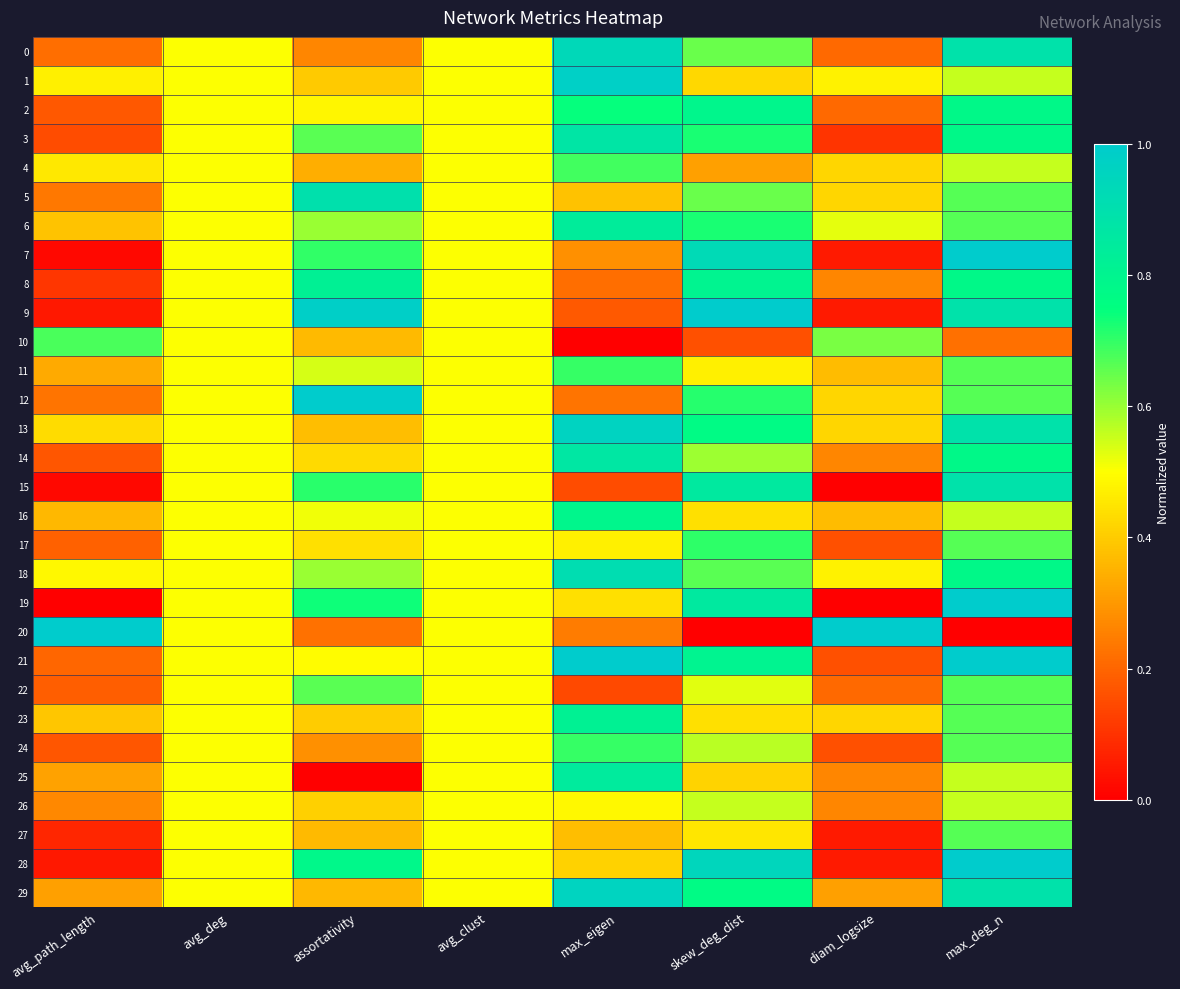

Reading left to right, extract all data points from this chart.

0: avg_path_length=0.2	avg_deg=0.5	assortativity=0.3	avg_clust=0.5	max_eigen=0.9	skew_deg_dist=0.6	diam_logsize=0.2	max_deg_n=0.9
1: avg_path_length=0.5	avg_deg=0.5	assortativity=0.4	avg_clust=0.5	max_eigen=1.0	skew_deg_dist=0.4	diam_logsize=0.5	max_deg_n=0.6
2: avg_path_length=0.2	avg_deg=0.5	assortativity=0.5	avg_clust=0.5	max_eigen=0.7	skew_deg_dist=0.8	diam_logsize=0.2	max_deg_n=0.8
3: avg_path_length=0.2	avg_deg=0.5	assortativity=0.7	avg_clust=0.5	max_eigen=0.9	skew_deg_dist=0.7	diam_logsize=0.1	max_deg_n=0.8
4: avg_path_length=0.5	avg_deg=0.5	assortativity=0.3	avg_clust=0.5	max_eigen=0.7	skew_deg_dist=0.3	diam_logsize=0.4	max_deg_n=0.6
5: avg_path_length=0.2	avg_deg=0.5	assortativity=0.9	avg_clust=0.5	max_eigen=0.4	skew_deg_dist=0.6	diam_logsize=0.4	max_deg_n=0.7
6: avg_path_length=0.4	avg_deg=0.5	assortativity=0.6	avg_clust=0.5	max_eigen=0.8	skew_deg_dist=0.7	diam_logsize=0.5	max_deg_n=0.7
7: avg_path_length=0.0	avg_deg=0.5	assortativity=0.7	avg_clust=0.5	max_eigen=0.3	skew_deg_dist=0.9	diam_logsize=0.1	max_deg_n=1.0
8: avg_path_length=0.1	avg_deg=0.5	assortativity=0.8	avg_clust=0.5	max_eigen=0.2	skew_deg_dist=0.8	diam_logsize=0.3	max_deg_n=0.8
9: avg_path_length=0.1	avg_deg=0.5	assortativity=1.0	avg_clust=0.5	max_eigen=0.2	skew_deg_dist=1.0	diam_logsize=0.1	max_deg_n=0.9
10: avg_path_length=0.7	avg_deg=0.5	assortativity=0.4	avg_clust=0.5	max_eigen=0.0	skew_deg_dist=0.2	diam_logsize=0.6	max_deg_n=0.2
11: avg_path_length=0.3	avg_deg=0.5	assortativity=0.5	avg_clust=0.5	max_eigen=0.7	skew_deg_dist=0.5	diam_logsize=0.4	max_deg_n=0.7
12: avg_path_length=0.2	avg_deg=0.5	assortativity=1.0	avg_clust=0.5	max_eigen=0.2	skew_deg_dist=0.7	diam_logsize=0.4	max_deg_n=0.7
13: avg_path_length=0.4	avg_deg=0.5	assortativity=0.4	avg_clust=0.5	max_eigen=1.0	skew_deg_dist=0.8	diam_logsize=0.4	max_deg_n=0.9
14: avg_path_length=0.2	avg_deg=0.5	assortativity=0.4	avg_clust=0.5	max_eigen=0.9	skew_deg_dist=0.6	diam_logsize=0.3	max_deg_n=0.8
15: avg_path_length=0.0	avg_deg=0.5	assortativity=0.7	avg_clust=0.5	max_eigen=0.2	skew_deg_dist=0.9	diam_logsize=0.0	max_deg_n=0.9
16: avg_path_length=0.4	avg_deg=0.5	assortativity=0.5	avg_clust=0.5	max_eigen=0.8	skew_deg_dist=0.4	diam_logsize=0.4	max_deg_n=0.6
17: avg_path_length=0.2	avg_deg=0.5	assortativity=0.4	avg_clust=0.5	max_eigen=0.5	skew_deg_dist=0.7	diam_logsize=0.2	max_deg_n=0.7
18: avg_path_length=0.5	avg_deg=0.5	assortativity=0.6	avg_clust=0.5	max_eigen=0.9	skew_deg_dist=0.7	diam_logsize=0.5	max_deg_n=0.8
19: avg_path_length=0.0	avg_deg=0.5	assortativity=0.7	avg_clust=0.5	max_eigen=0.4	skew_deg_dist=0.9	diam_logsize=0.0	max_deg_n=1.0
20: avg_path_length=1.0	avg_deg=0.5	assortativity=0.2	avg_clust=0.5	max_eigen=0.2	skew_deg_dist=0.0	diam_logsize=1.0	max_deg_n=0.0
21: avg_path_length=0.2	avg_deg=0.5	assortativity=0.5	avg_clust=0.5	max_eigen=1.0	skew_deg_dist=0.8	diam_logsize=0.2	max_deg_n=1.0
22: avg_path_length=0.2	avg_deg=0.5	assortativity=0.7	avg_clust=0.5	max_eigen=0.1	skew_deg_dist=0.5	diam_logsize=0.2	max_deg_n=0.7
23: avg_path_length=0.4	avg_deg=0.5	assortativity=0.4	avg_clust=0.5	max_eigen=0.8	skew_deg_dist=0.4	diam_logsize=0.4	max_deg_n=0.7
24: avg_path_length=0.2	avg_deg=0.5	assortativity=0.3	avg_clust=0.5	max_eigen=0.7	skew_deg_dist=0.6	diam_logsize=0.2	max_deg_n=0.7
25: avg_path_length=0.3	avg_deg=0.5	assortativity=0.0	avg_clust=0.5	max_eigen=0.8	skew_deg_dist=0.4	diam_logsize=0.3	max_deg_n=0.6
26: avg_path_length=0.3	avg_deg=0.5	assortativity=0.4	avg_clust=0.5	max_eigen=0.5	skew_deg_dist=0.6	diam_logsize=0.3	max_deg_n=0.6
27: avg_path_length=0.1	avg_deg=0.5	assortativity=0.4	avg_clust=0.5	max_eigen=0.4	skew_deg_dist=0.5	diam_logsize=0.1	max_deg_n=0.7
28: avg_path_length=0.0	avg_deg=0.5	assortativity=0.8	avg_clust=0.5	max_eigen=0.4	skew_deg_dist=0.9	diam_logsize=0.1	max_deg_n=1.0
29: avg_path_length=0.3	avg_deg=0.5	assortativity=0.4	avg_clust=0.5	max_eigen=1.0	skew_deg_dist=0.8	diam_logsize=0.3	max_deg_n=0.9